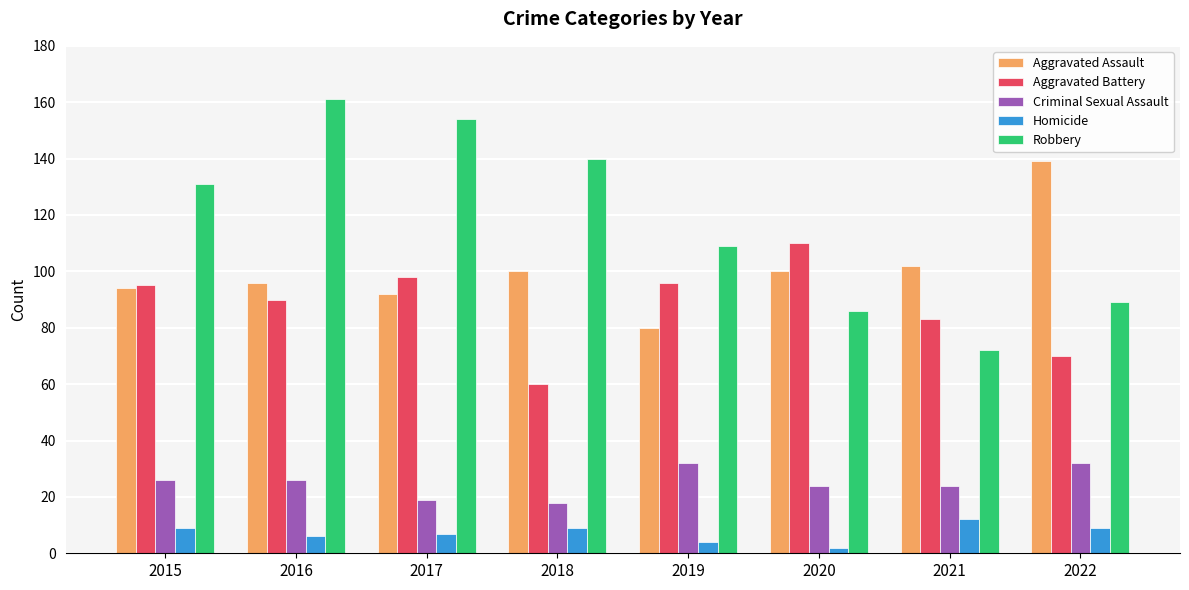

What is the maximum value shown in the chart?

161